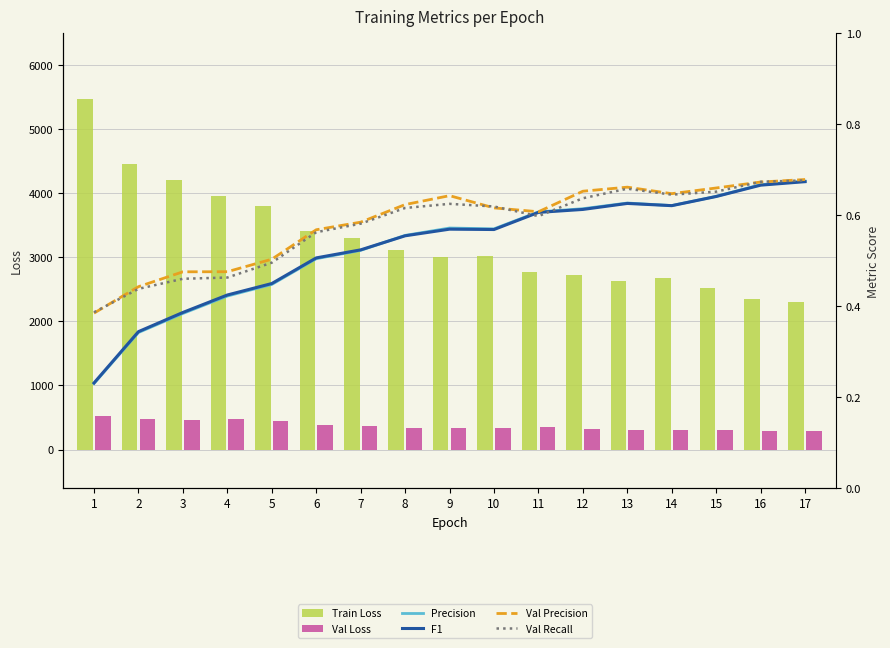

Which series changed the most between 16 and 17?

Train Loss